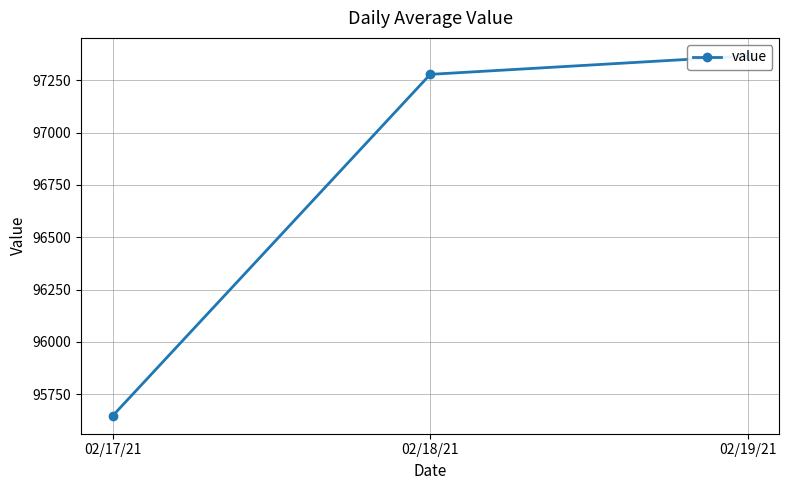

The value at 02/19/21 is 171436.3. True or false?

False